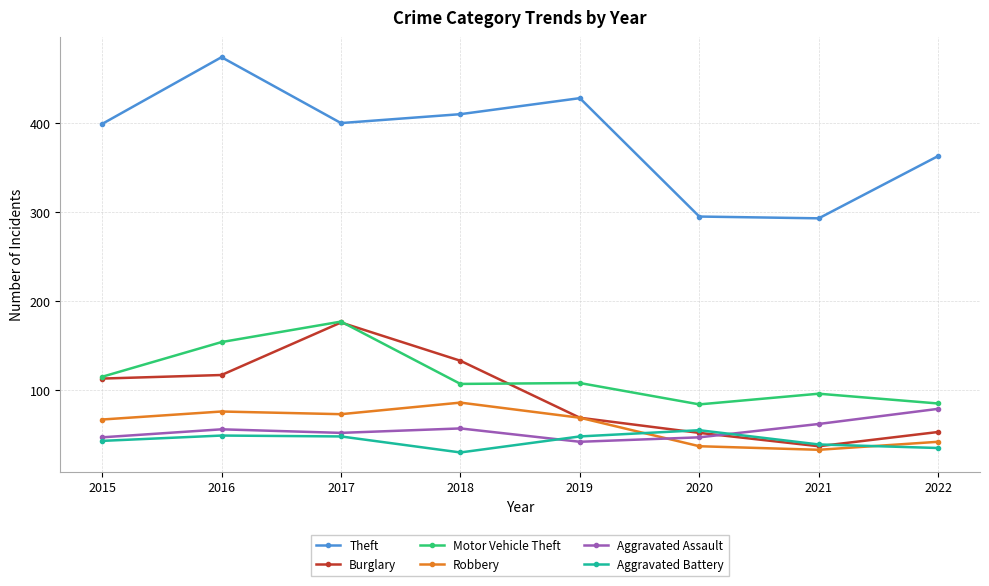

How many series are shown in this chart?

6